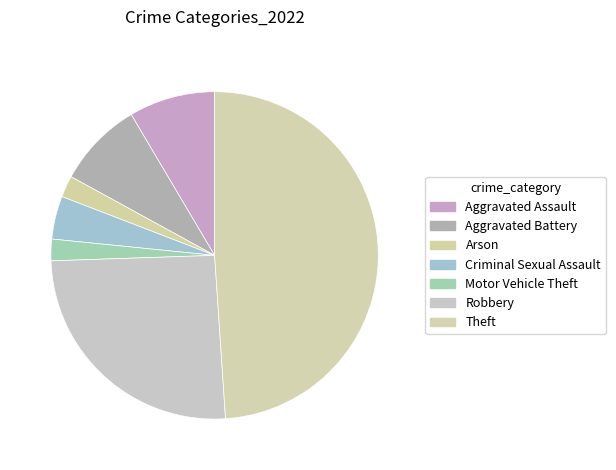

Between Criminal Sexual Assault and Theft, which is larger?

Theft